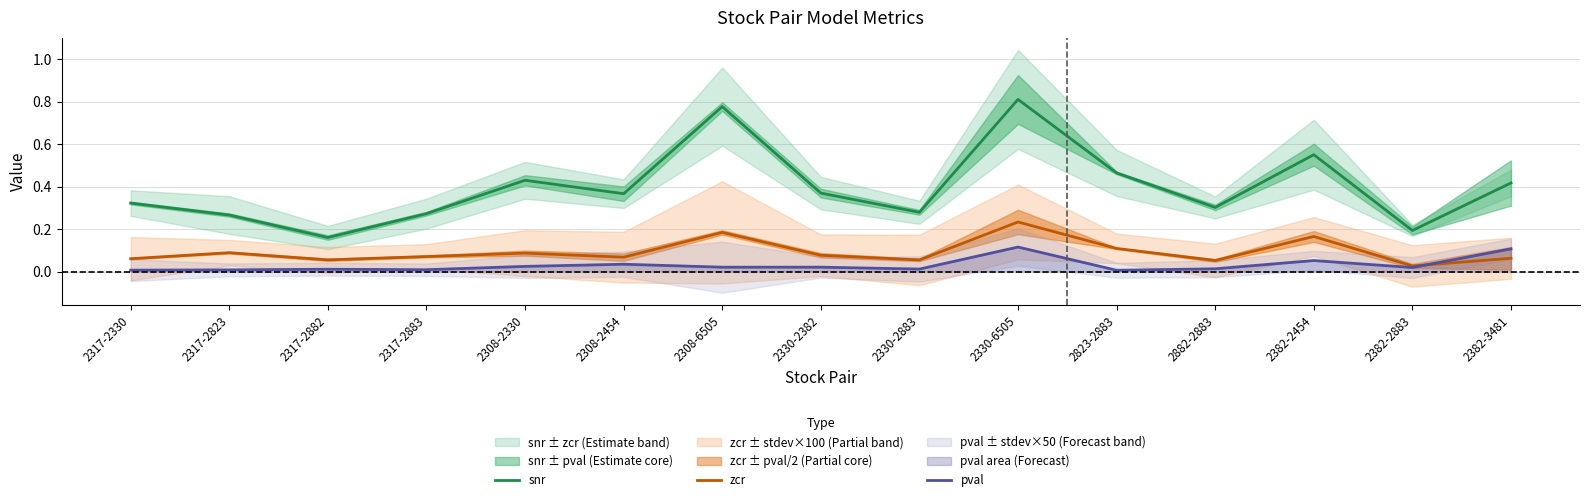

How many categories are shown in the chart?

15